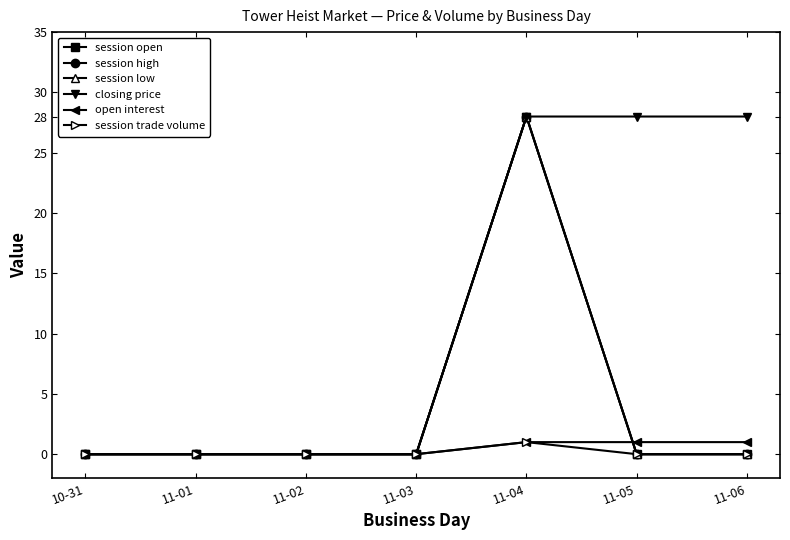

Reading left to right, what are all the values shown in this chart?

session open: 0	0	0	0	28	0	0
session high: 0	0	0	0	28	0	0
session low: 0	0	0	0	28	0	0
closing price: 0	0	0	0	28	28	28
open interest: 0	0	0	0	1	1	1
session trade volume: 0	0	0	0	1	0	0